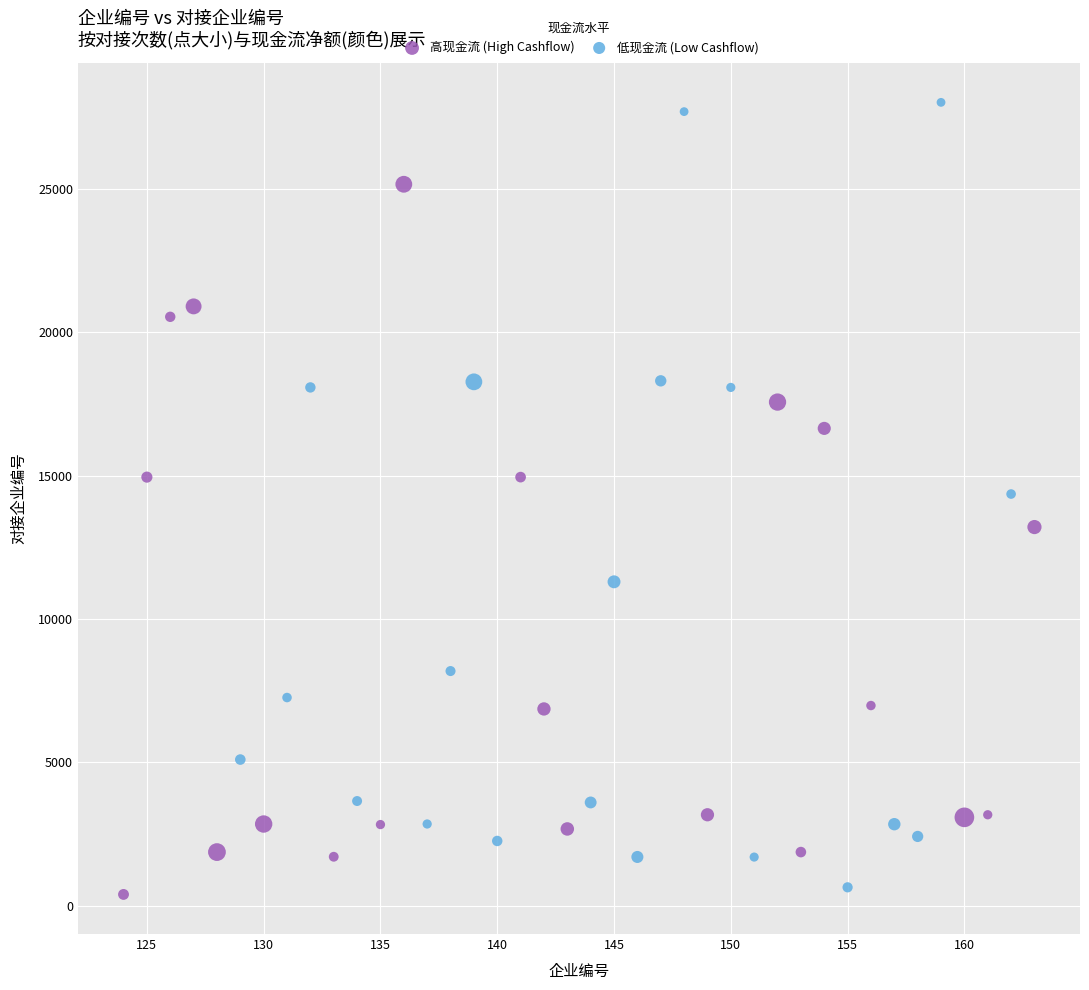

Which series has the widest spread of Y values?

低现金流 (Low Cashflow)